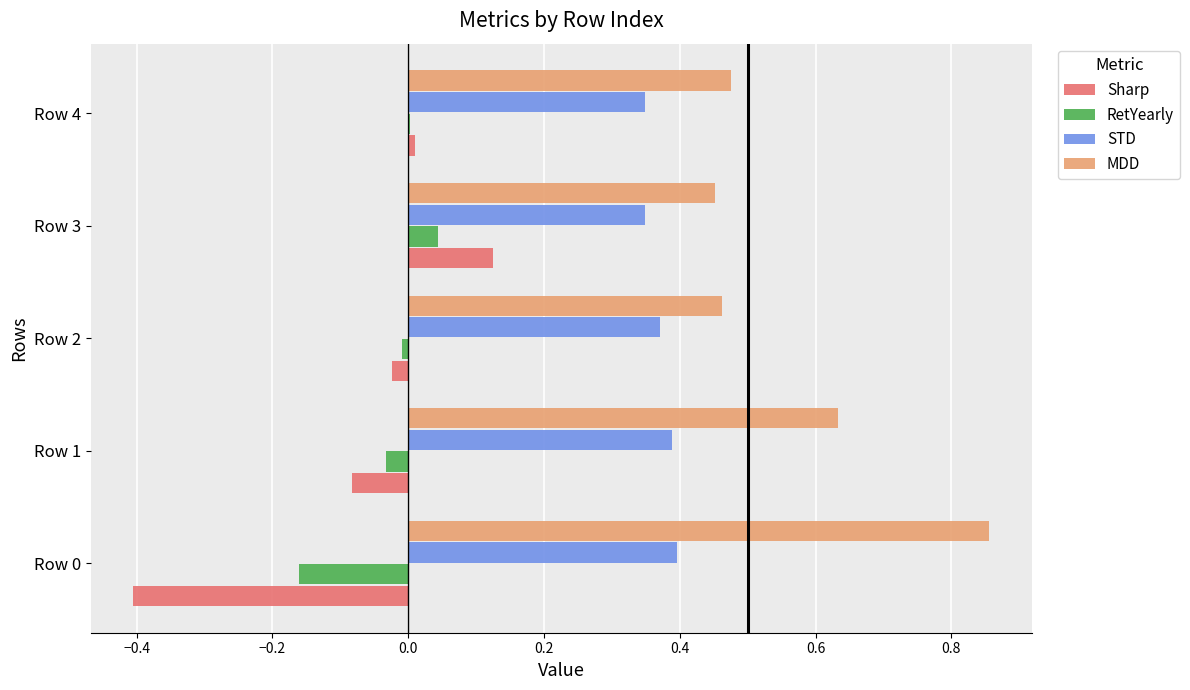

What is the sum of all MDD values?

2.9